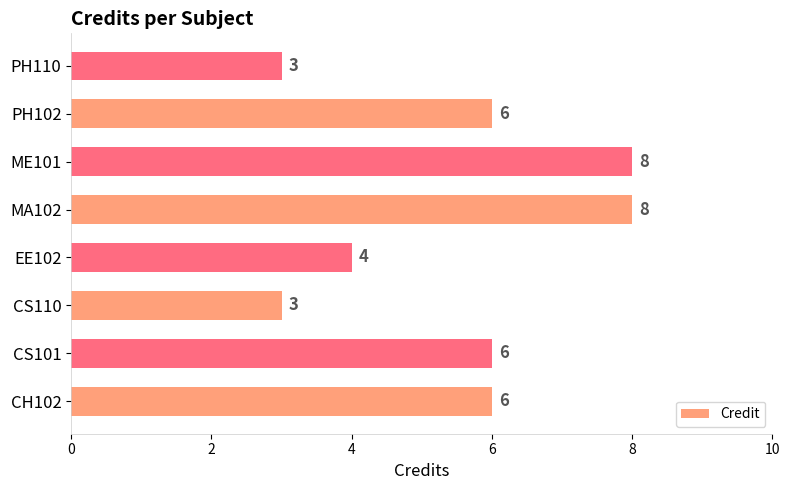

The chart shows a value of 3 at CS101. True or false?

False